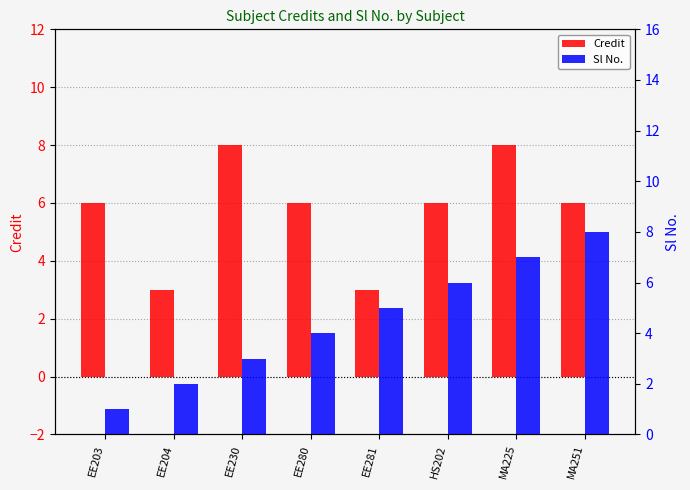

Is it true that Credit equals 6 at HS202?

True